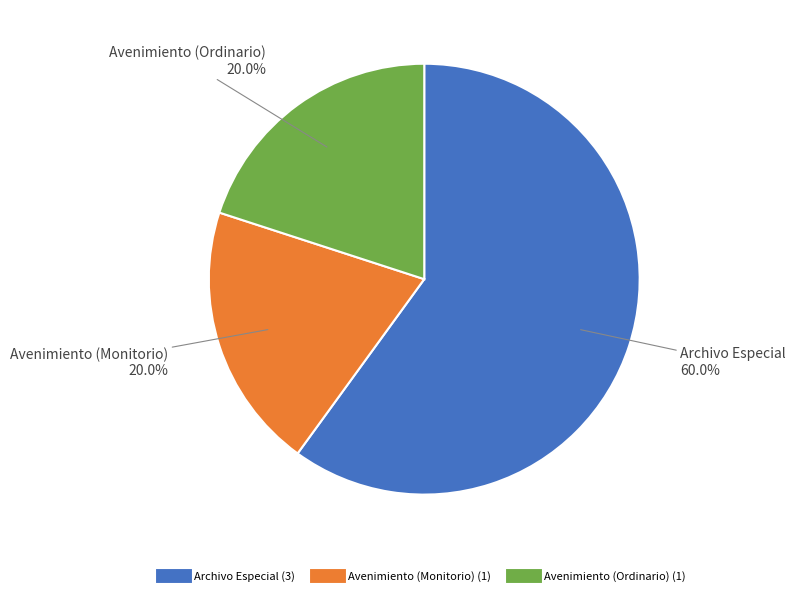

To the nearest percent, what portion does Avenimiento (Monitorio) represent?

20%